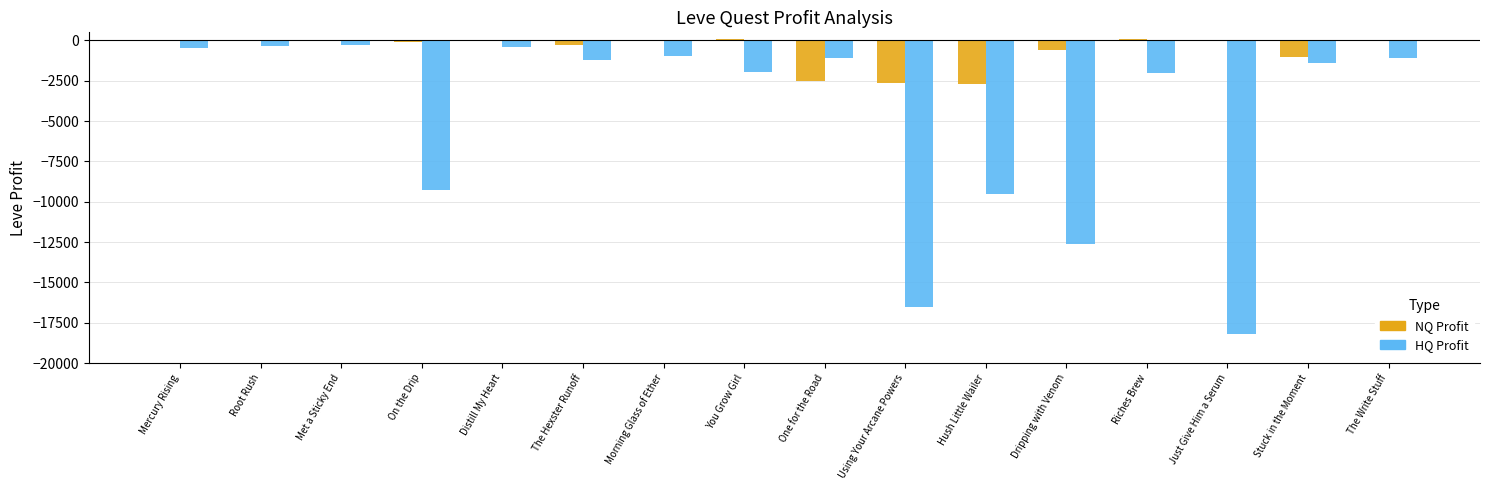

What is the total value across all series at Dripping with Venom?

-13213.0